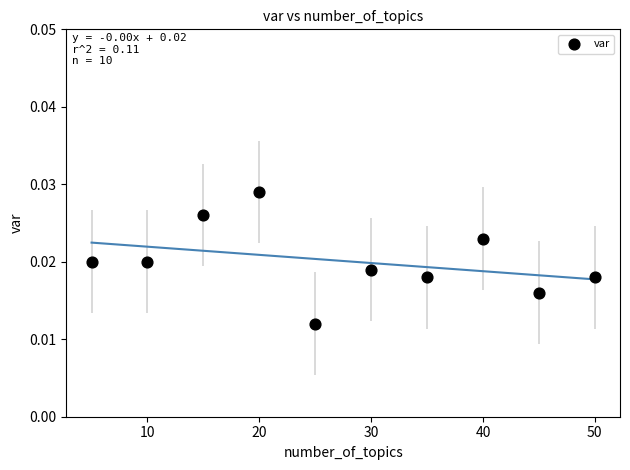

What is the range of X values (max minus min)?

45.0